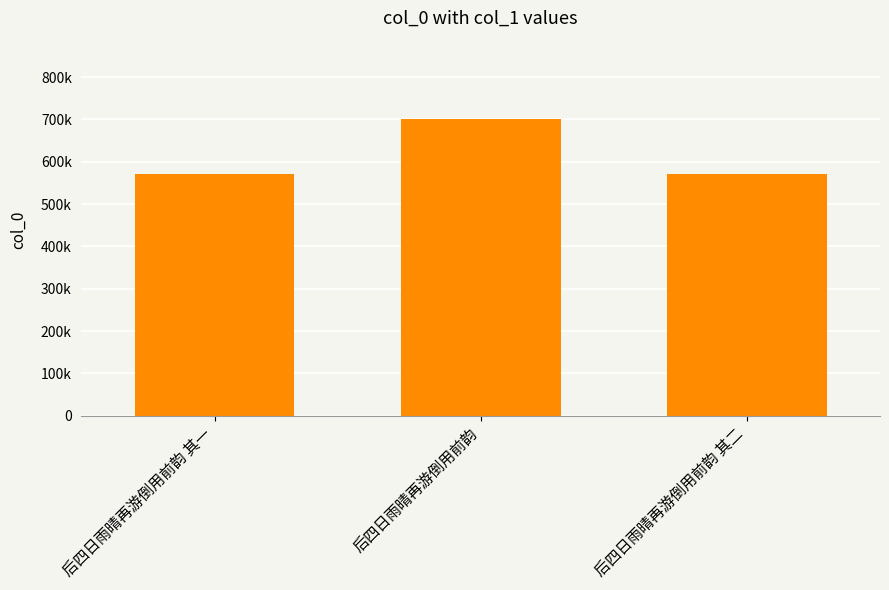

Which label corresponds to the smallest value in the chart?

后四日雨晴再游倒用前韵 其一